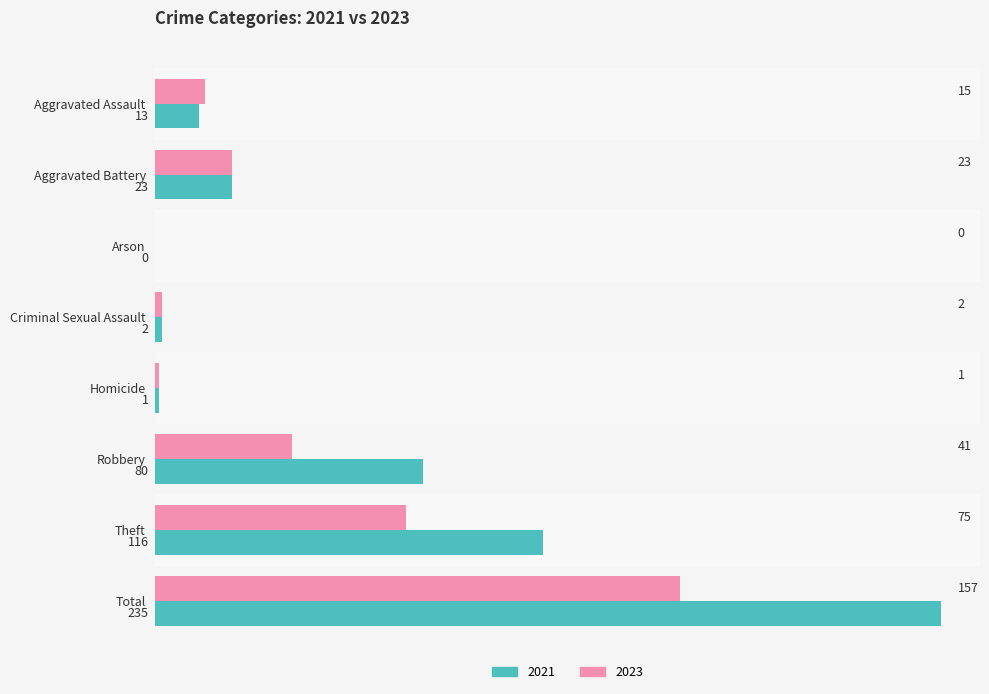

Which label corresponds to the largest value in the chart?

Total